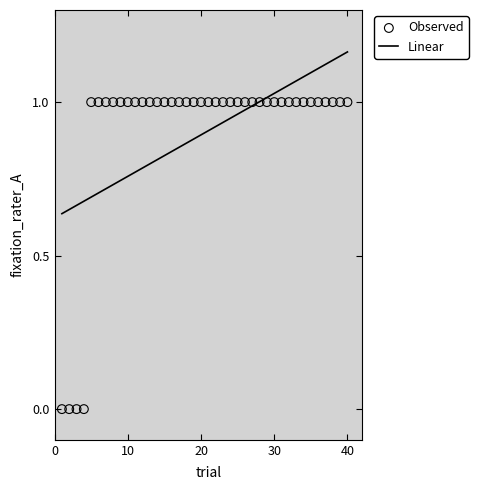

What is the range of X values (max minus min)?

39